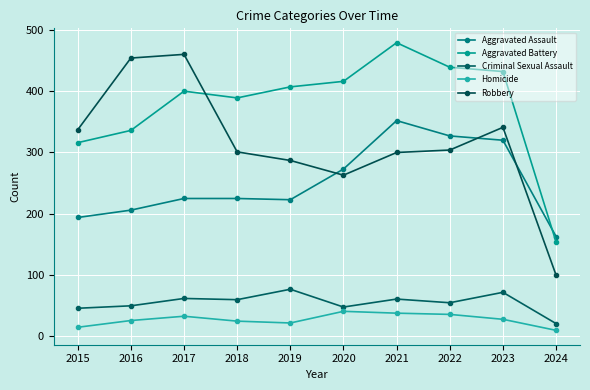

What is the difference between the maximum and second lowest values in the Homicide series?

26